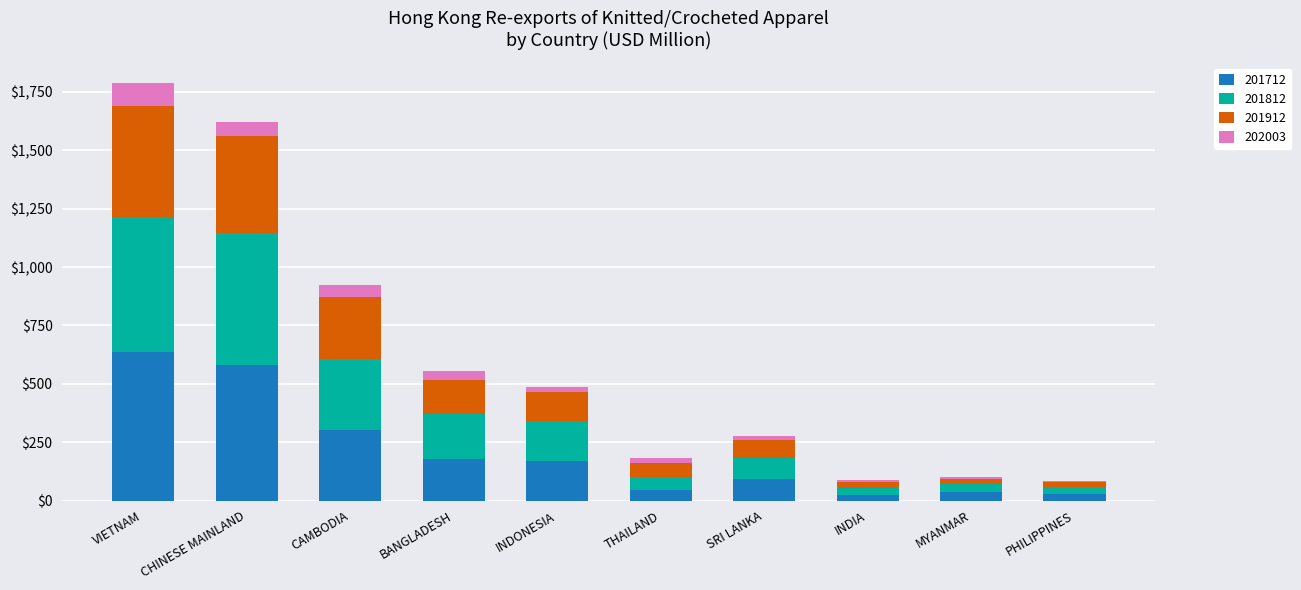

What is the highest value of the 201712 series?

635.4